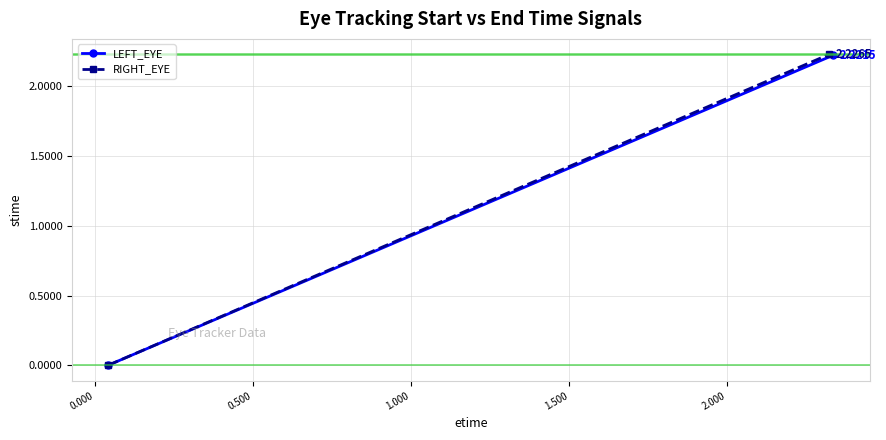

Reading left to right, what are all the values shown in this chart?

LEFT_EYE: 0.0	2.2
RIGHT_EYE: 0.0	2.2